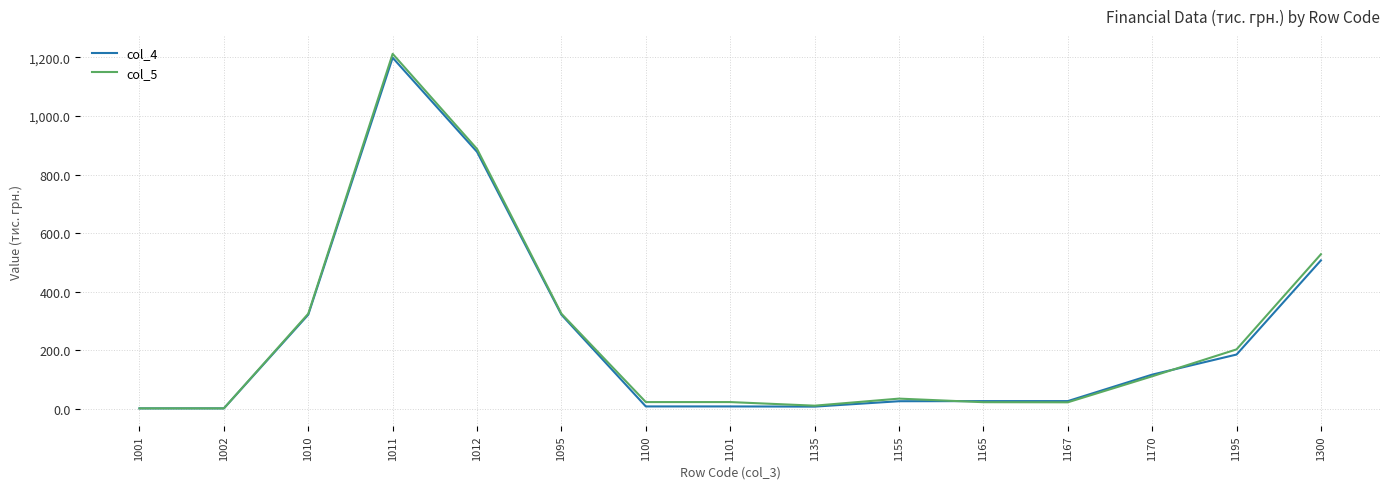

At which category is the sum across all series the highest?

1011